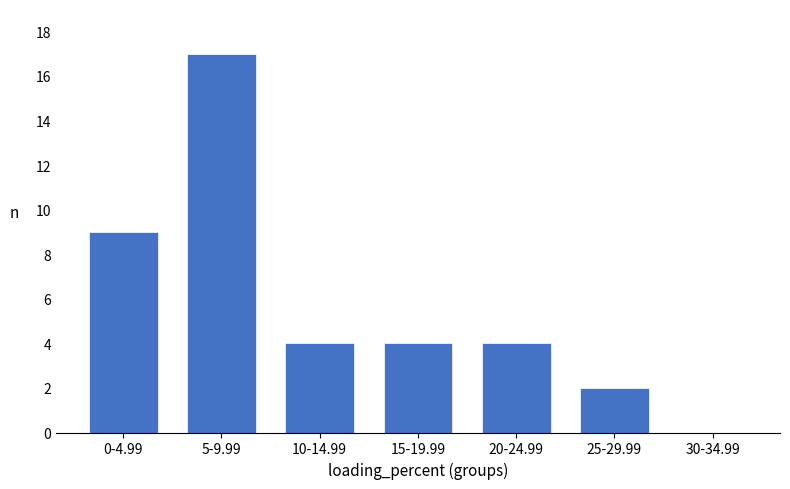

Reading left to right, extract all data points from this chart.

0-4.99=9	5-9.99=17	10-14.99=4	15-19.99=4	20-24.99=4	25-29.99=2	30-34.99=0